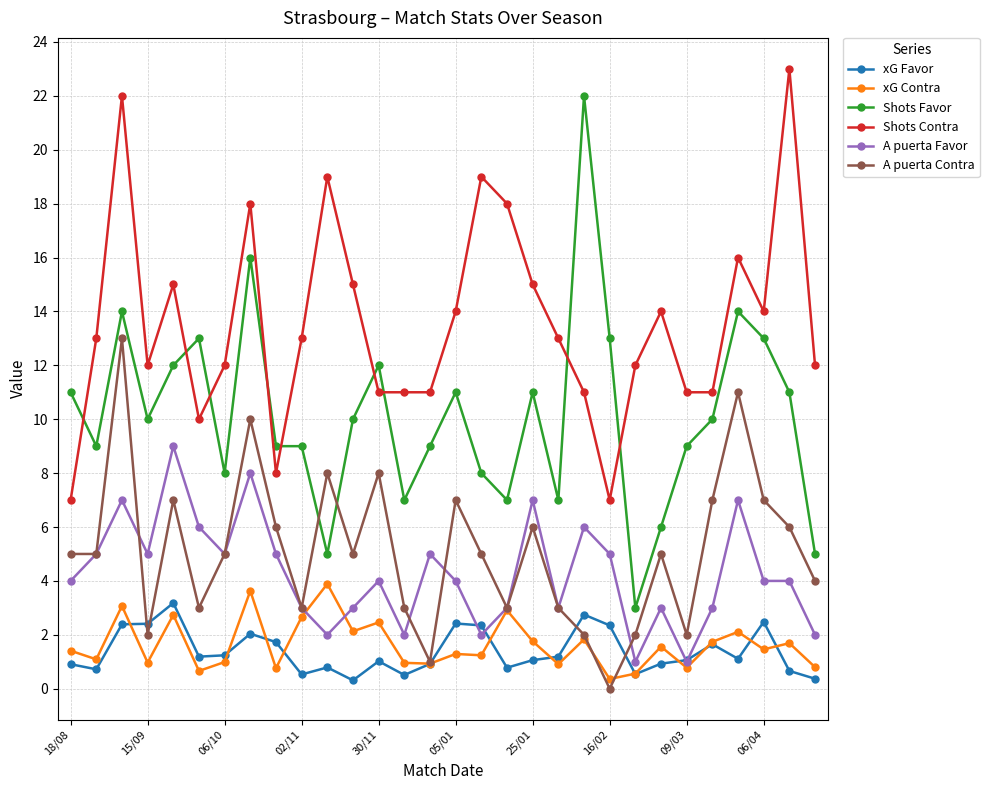

True or false: Shots Contra and A puerta Contra cross at least once.

False